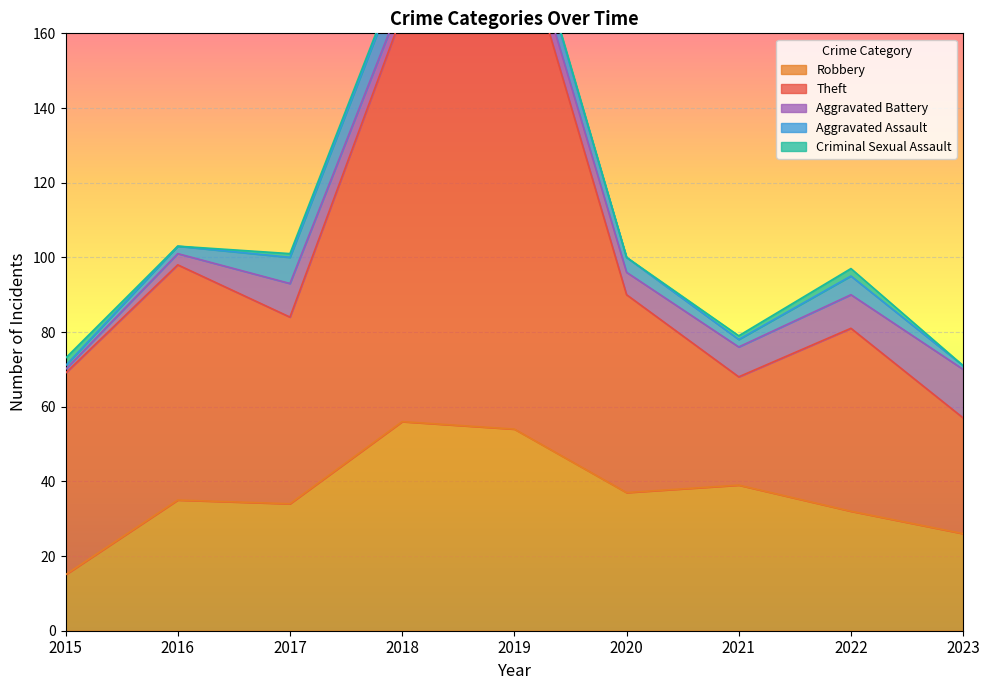

Is the value of Criminal Sexual Assault at 2021 greater than the value of Theft at 2021?

No